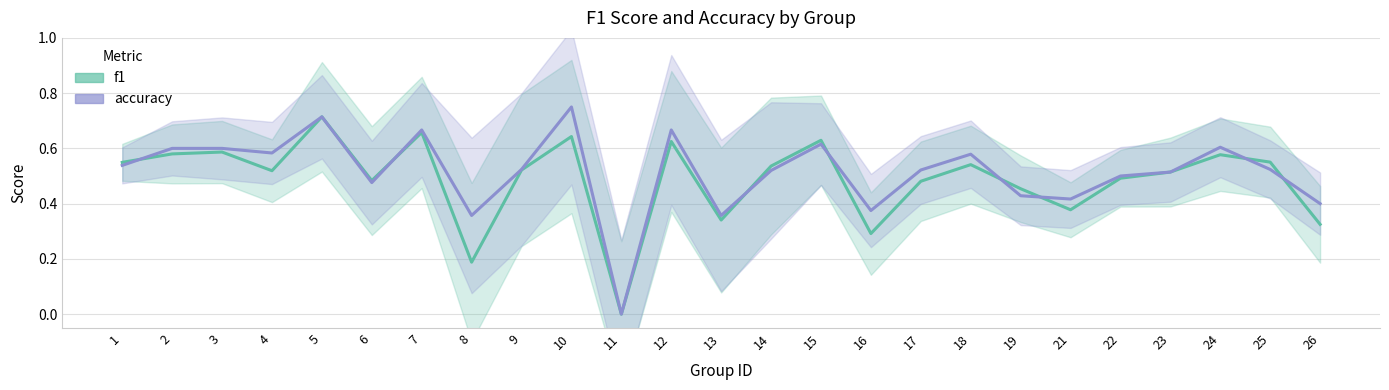

Where is the first local minimum for f1?

4